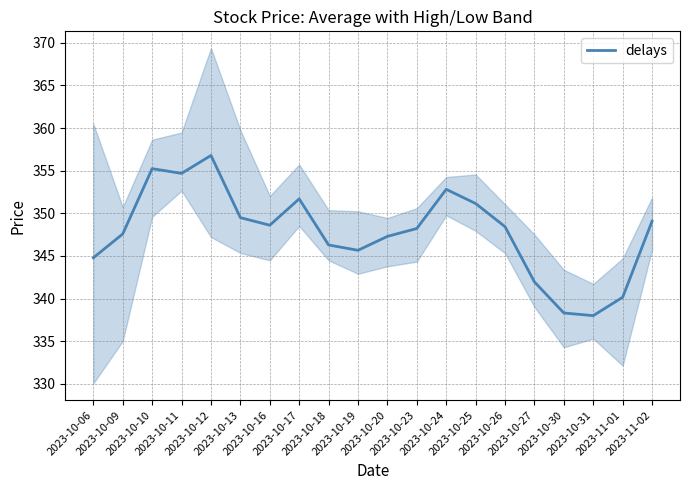

What is the change in value from 2023-10-09 to 2023-10-17?

+4.1